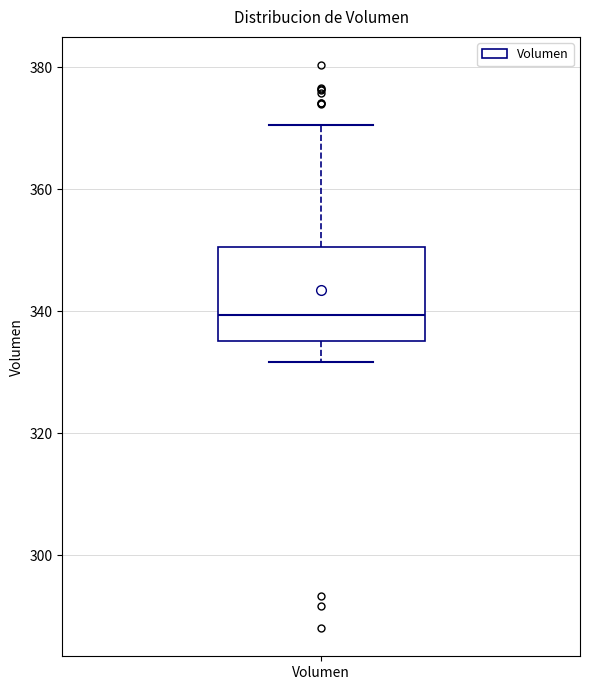

Read this box plot against the y-axis: the position of the median line, the range covered by the box, and the ends of both whiskers. The values are not printed on the chart, so give them approximately, as read against the axis.

median 340, box 336 to 350, whiskers 332 to 370